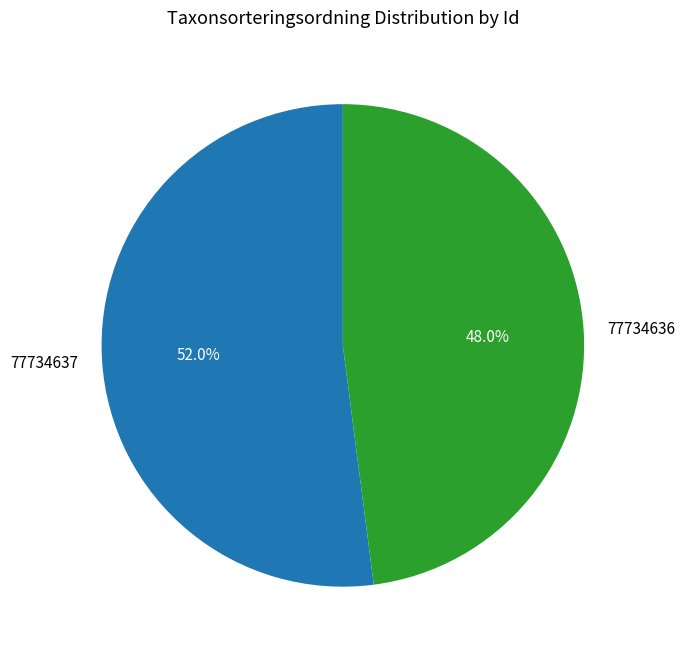

Is the sum of 77734636 and 77734637 greater than half?

Yes